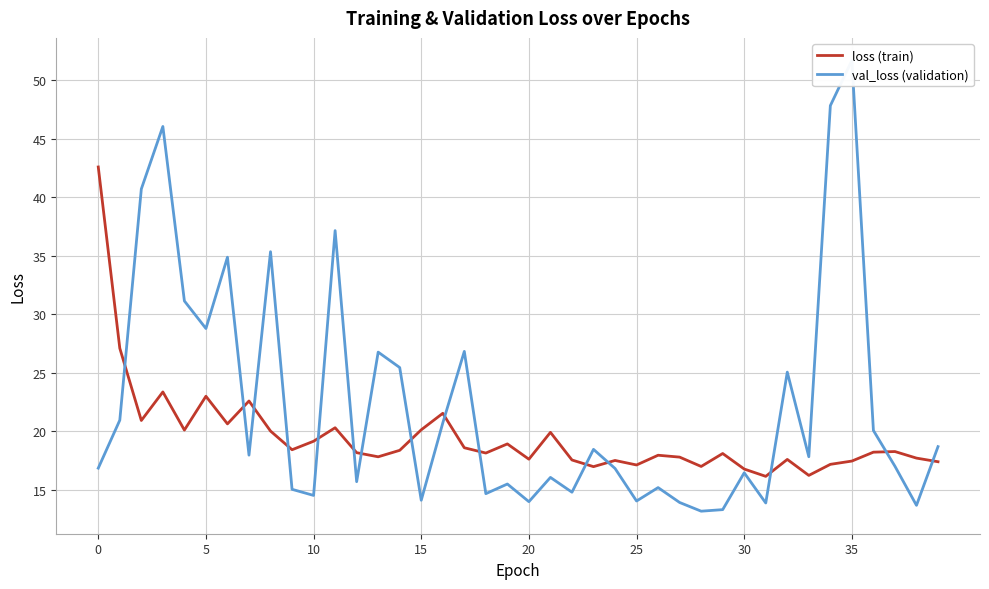

Is this an area chart (filled region under the line)?

No